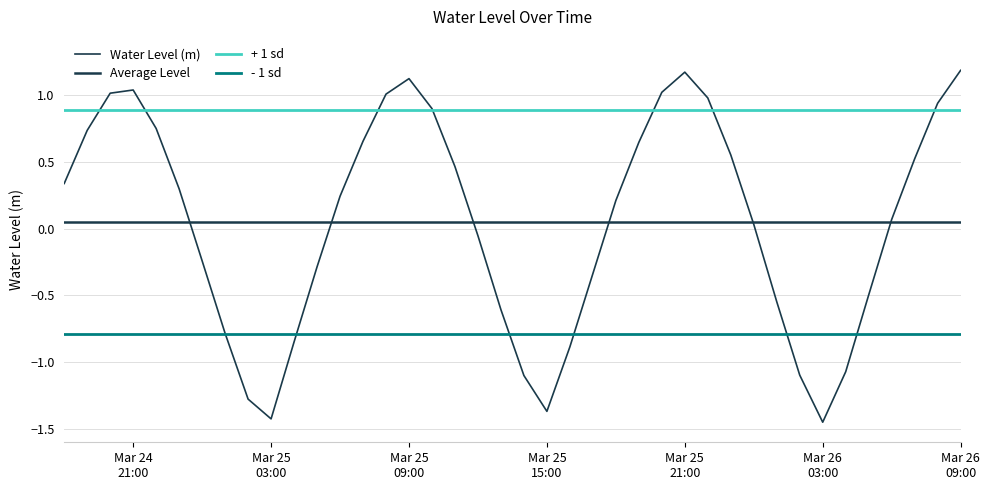

Rank the categories by value from lowest to highest.

2024-03-26 03:00:00, 2024-03-25 03:00:00, 2024-03-25 15:00:00, 2024-03-25 02:00:00, 2024-03-25 14:00:00, 2024-03-26 02:00:00, 2024-03-26 04:00:00, 2024-03-25 16:00:00, 2024-03-25 04:00:00, 2024-03-25 01:00:00, 2024-03-25 13:00:00, 2024-03-26 01:00:00, 2024-03-26 05:00:00, 2024-03-25 17:00:00, 2024-03-25 05:00:00, 2024-03-25 00:00:00, 2024-03-25 12:00:00, 2024-03-26 00:00:00, 2024-03-26 06:00:00, 2024-03-25 18:00:00, 2024-03-25 06:00:00, 2024-03-24 23:00:00, 2024-03-24 18:00:00, 2024-03-25 11:00:00, 2024-03-26 07:00:00, 2024-03-25 23:00:00, 2024-03-25 19:00:00, 2024-03-25 07:00:00, 2024-03-24 19:00:00, 2024-03-24 22:00:00, 2024-03-25 10:00:00, 2024-03-26 08:00:00, 2024-03-25 22:00:00, 2024-03-25 08:00:00, 2024-03-24 20:00:00, 2024-03-25 20:00:00, 2024-03-24 21:00:00, 2024-03-25 09:00:00, 2024-03-25 21:00:00, 2024-03-26 09:00:00